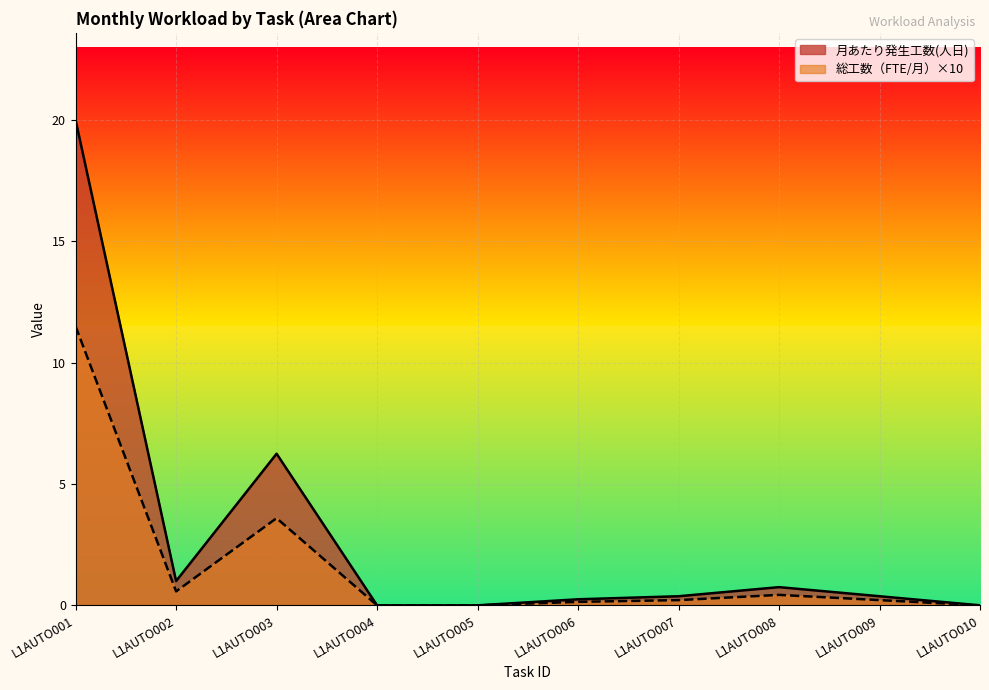

At how many categories does at least one series exceed 3?

2